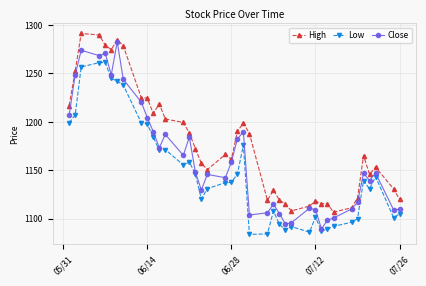

What is the value of the Close point at the 27th from the left?

1094.5